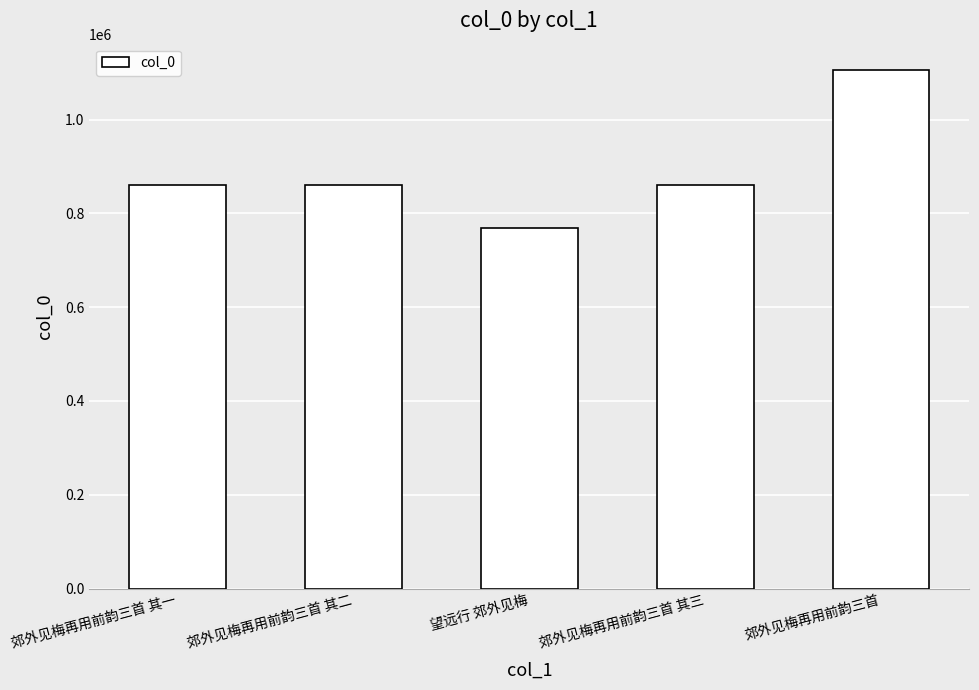

Between 郊外见梅再用前韵三首 and 望远行 郊外见梅, which is larger?

郊外见梅再用前韵三首